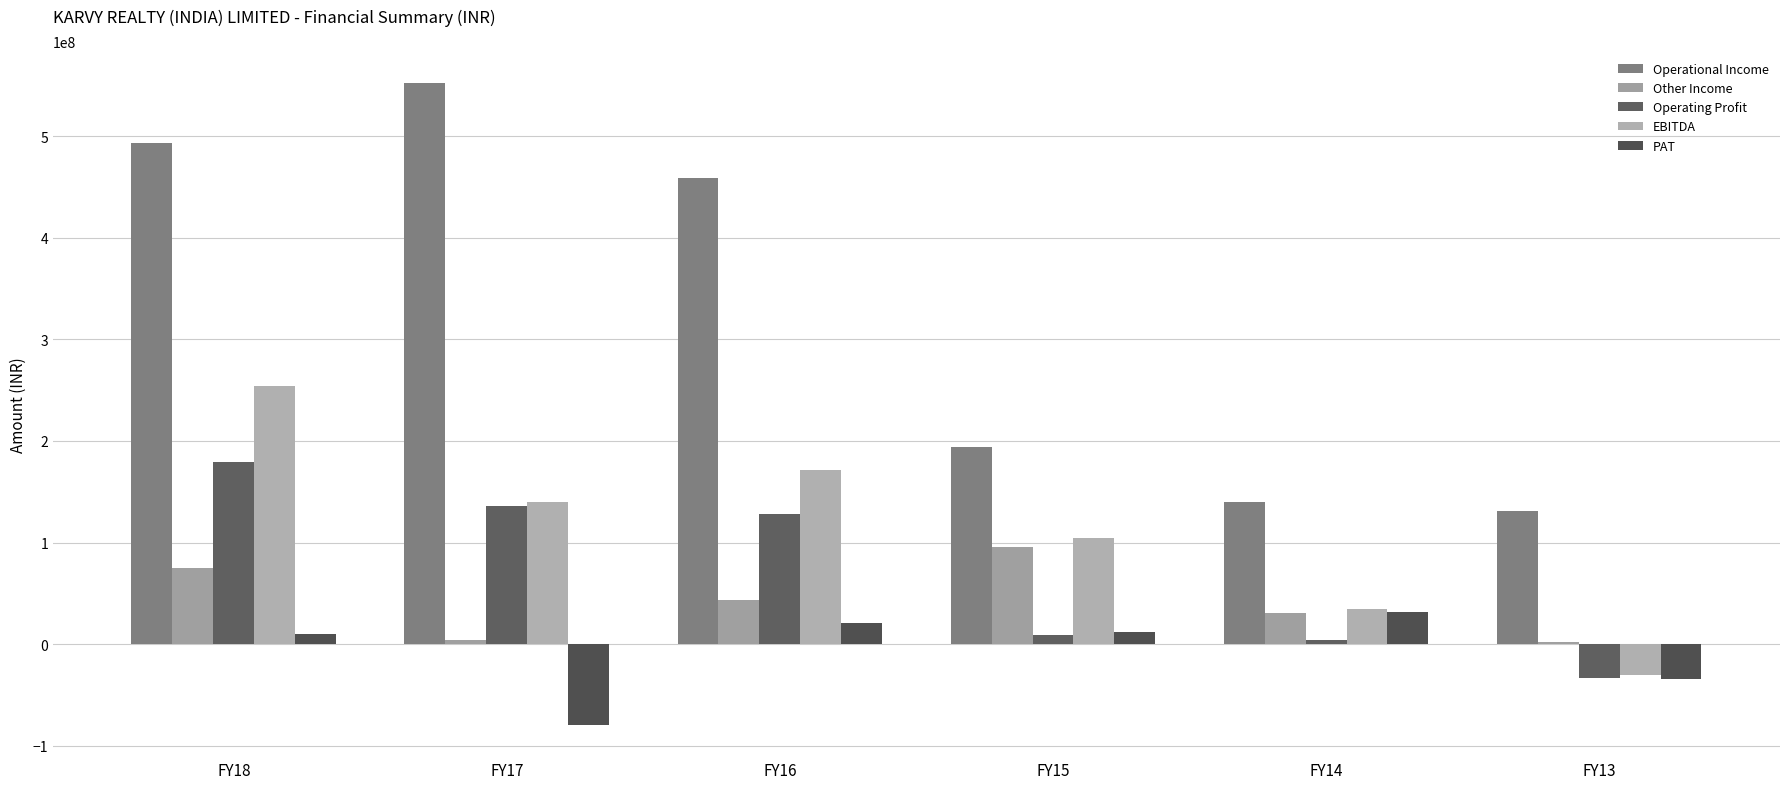

What is the spread (max minus min) of values at FY15?

185274669